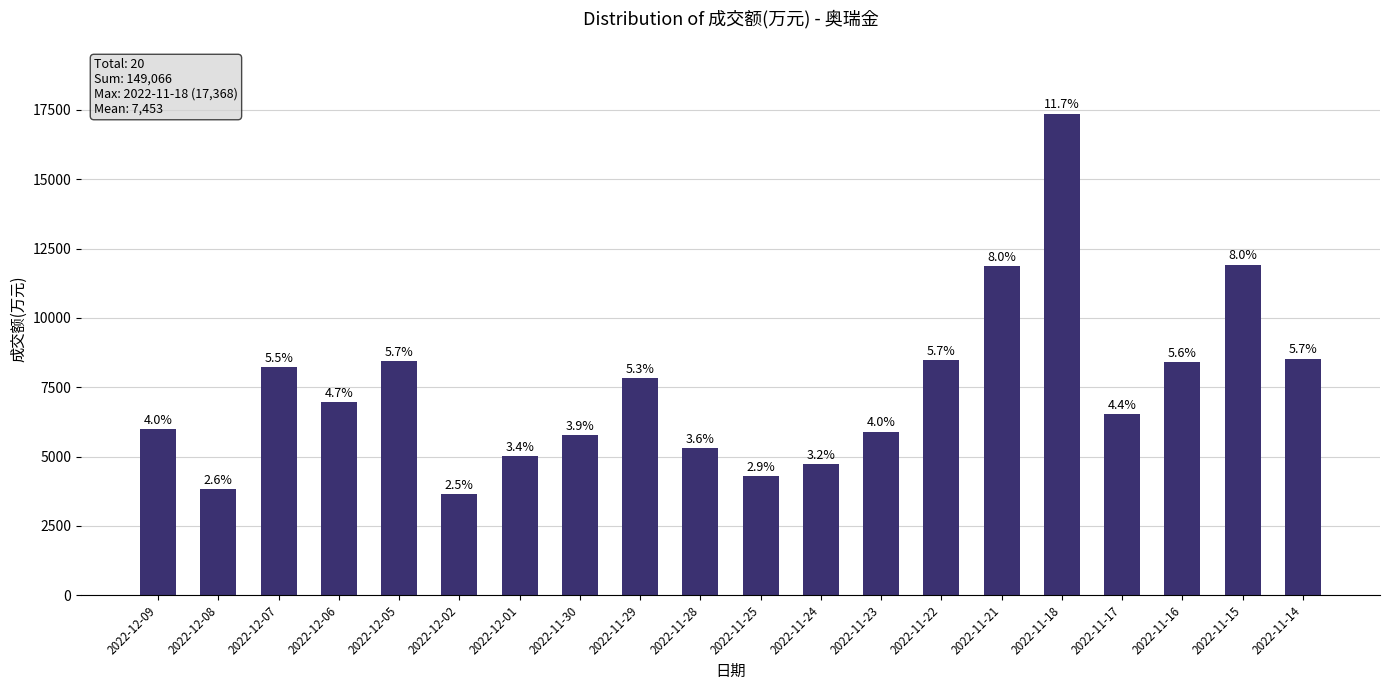

Reading left to right, extract all data points from this chart.

5981	3827	8231	6956	8449	3654	5030	5768	7844	5319	4287	4729	5897	8485	11872	17368	6519	8399	11920	8531